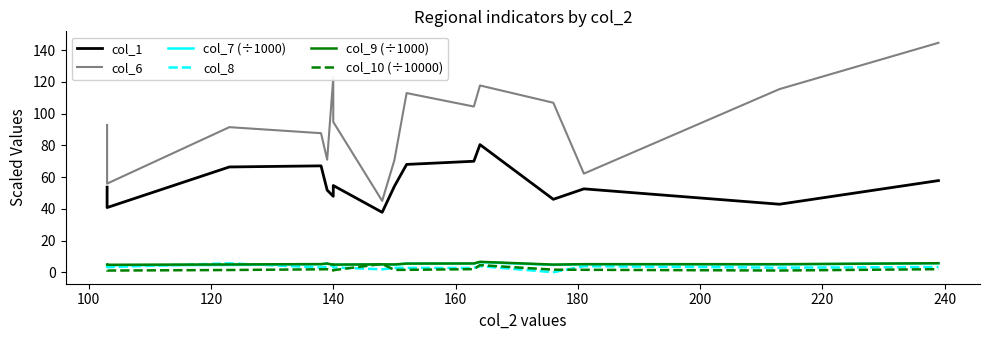

List the series in order of their peak value, highest first.

col_6, col_1, col_9 (÷1000), col_7 (÷1000), col_8, col_10 (÷10000)